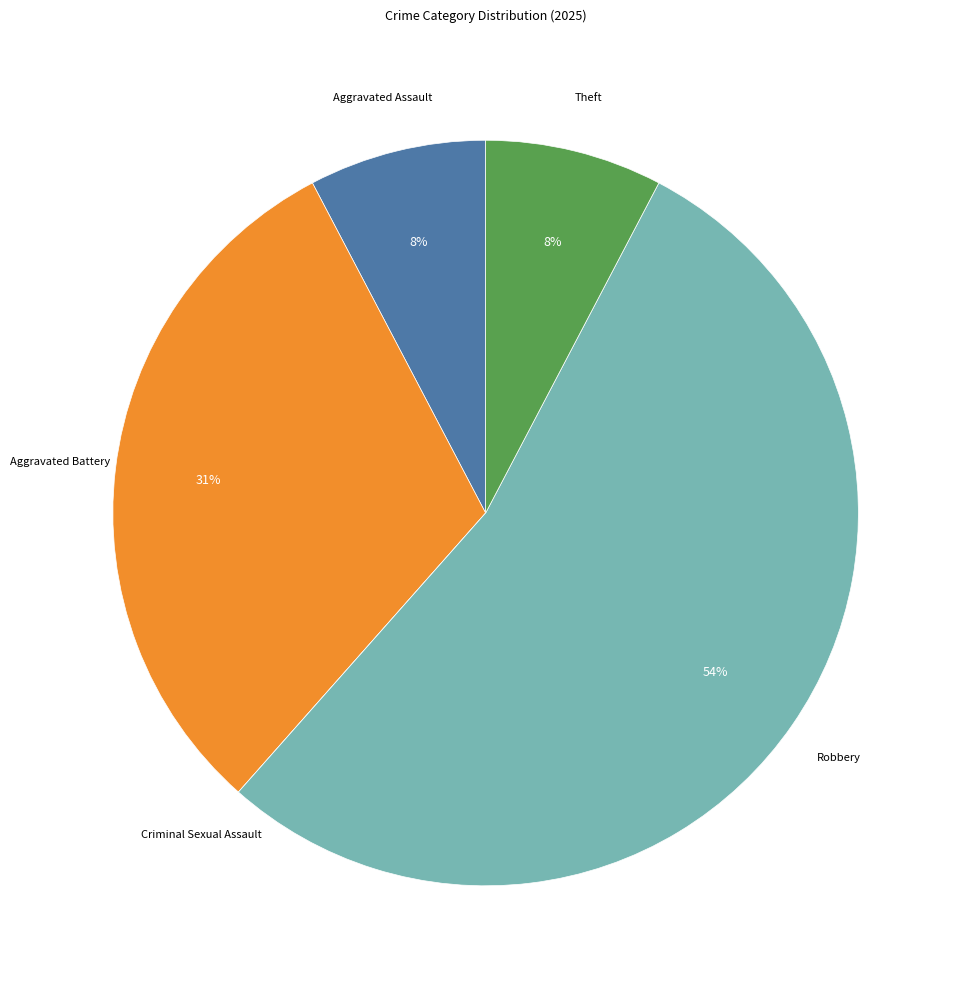

To the nearest percent, what percentage of the pie is Aggravated Assault?

8%